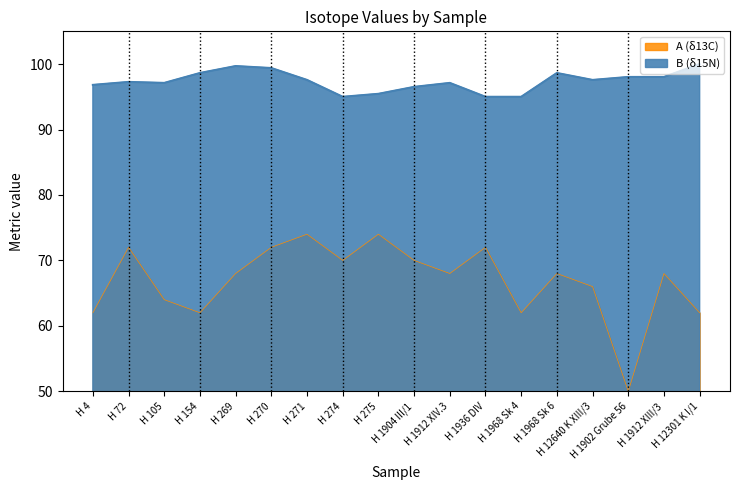

What is the difference between the B values at H 269 and H 12640 K XIII/3?

2.1